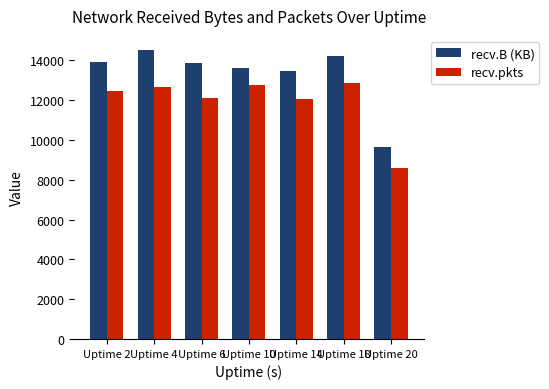

Does the chart contain stacked bars?

No